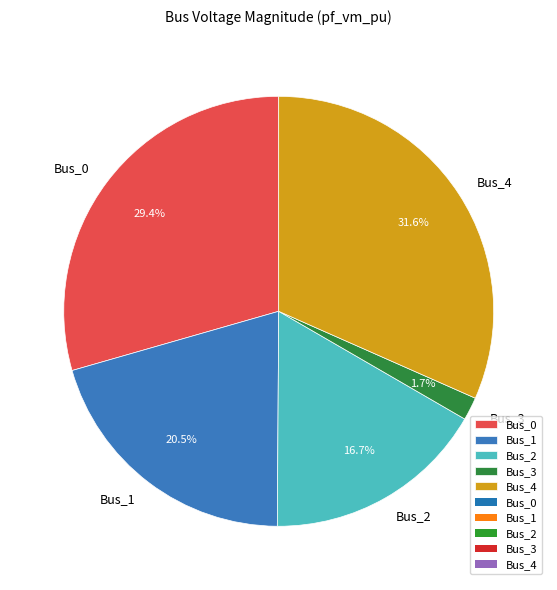

Rank the categories by value from lowest to highest.

Bus_3, Bus_2, Bus_1, Bus_0, Bus_4